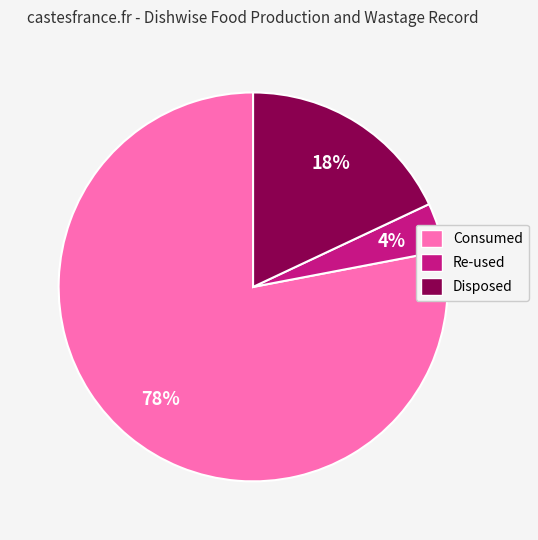

Which has a higher value, Consumed or Re-used?

Consumed